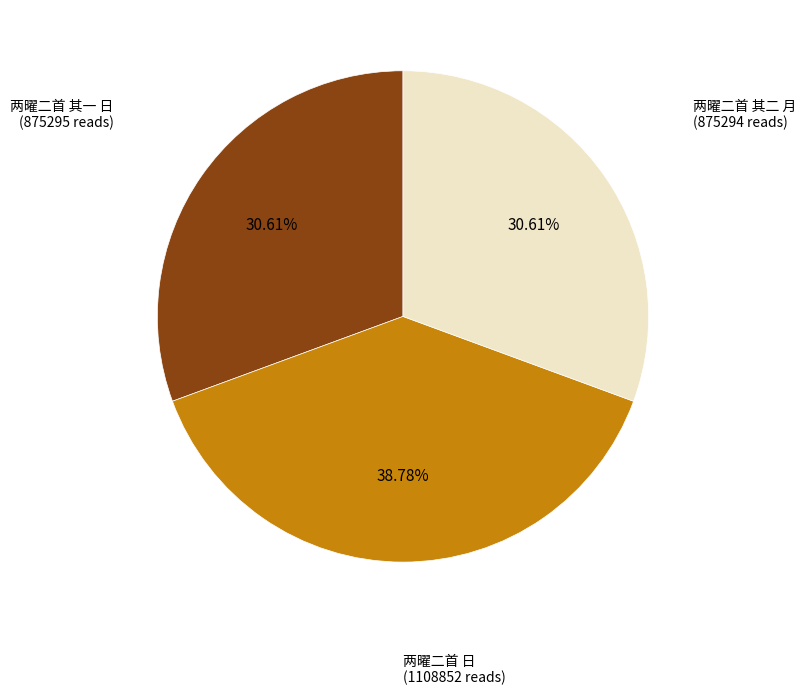

Does any single category account for the majority?

No